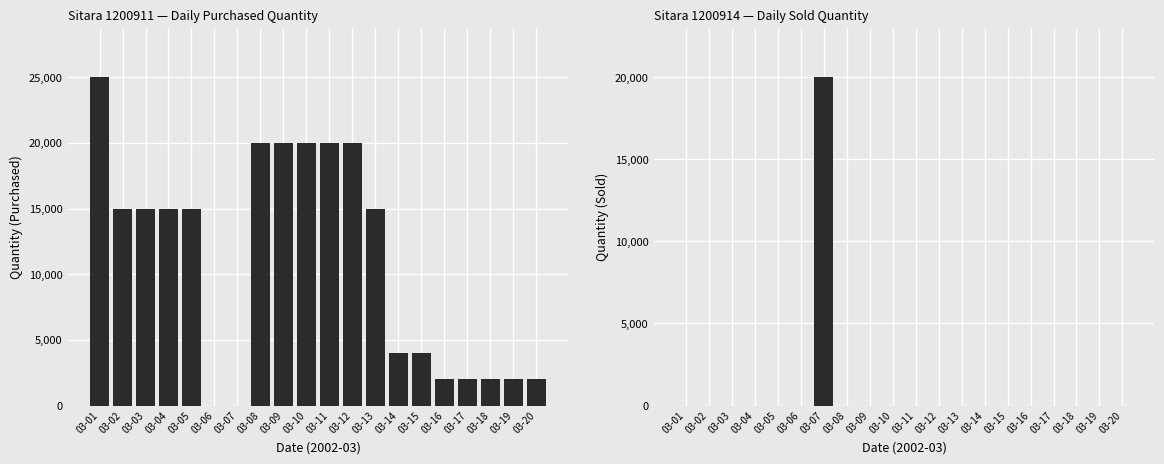

What is the difference between the highest and lowest values at 03-09?

20000